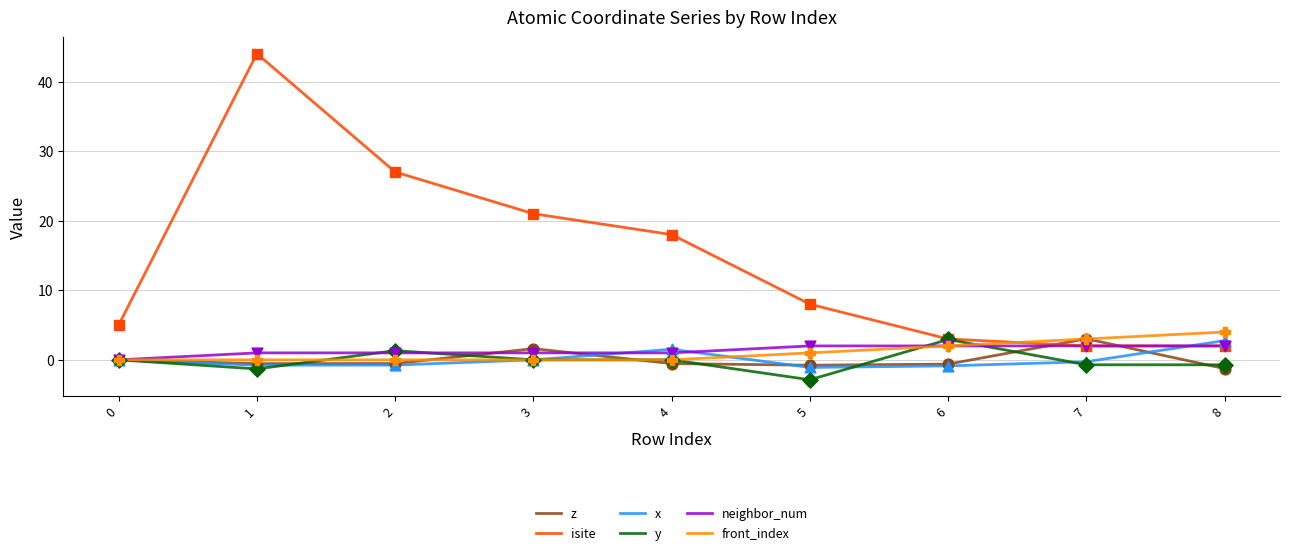

Which series has the largest total across all categories?

isite